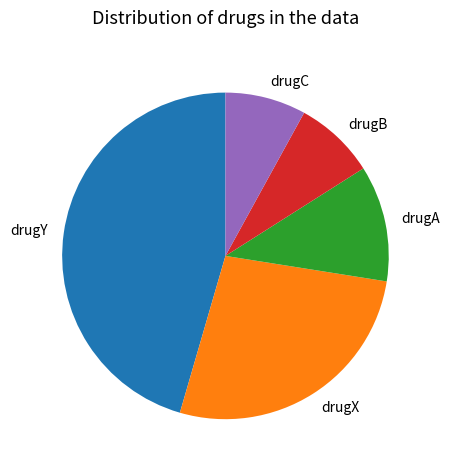

How many slices are in this pie chart?

5